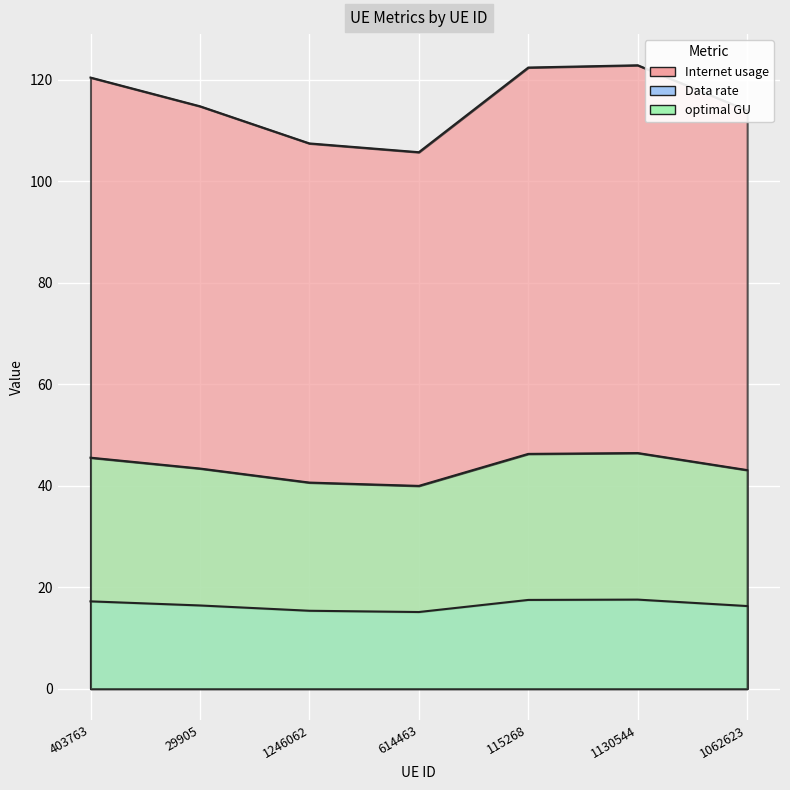

What is the sum of the Data rate values at 614463 and 115268?

32.6